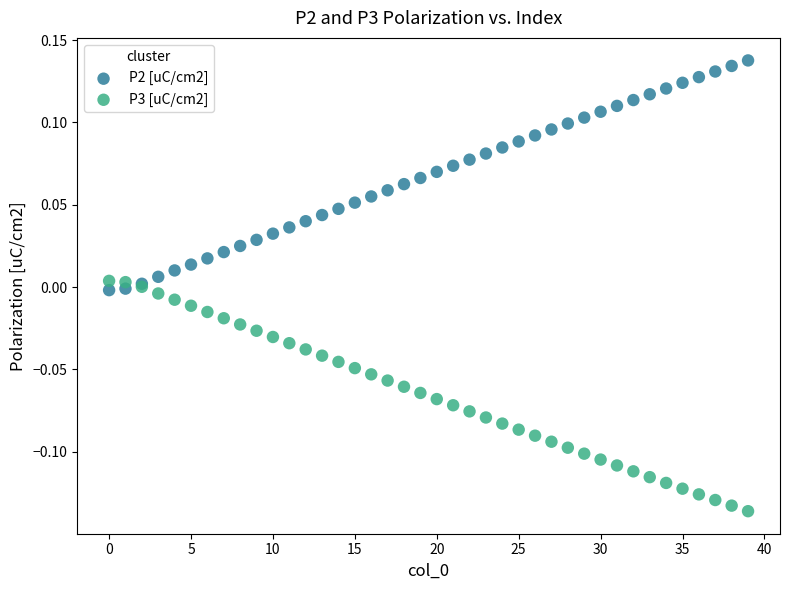

Which series reaches the minimum Y coordinate?

P3 [uC/cm2]